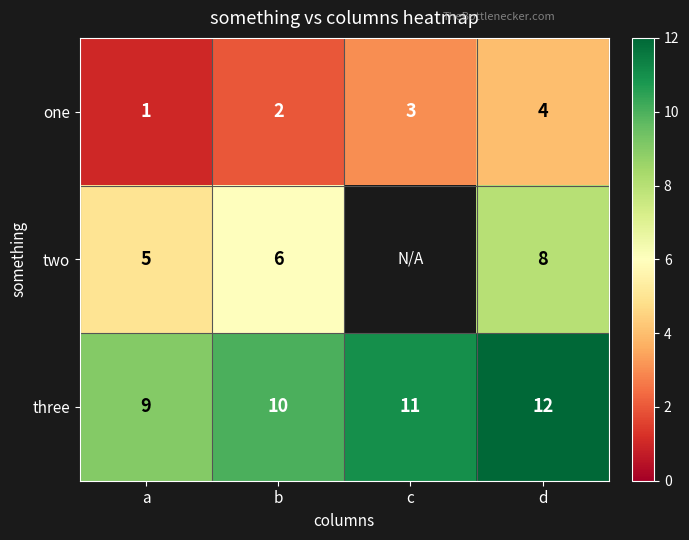

How many categories are shown in the chart?

4